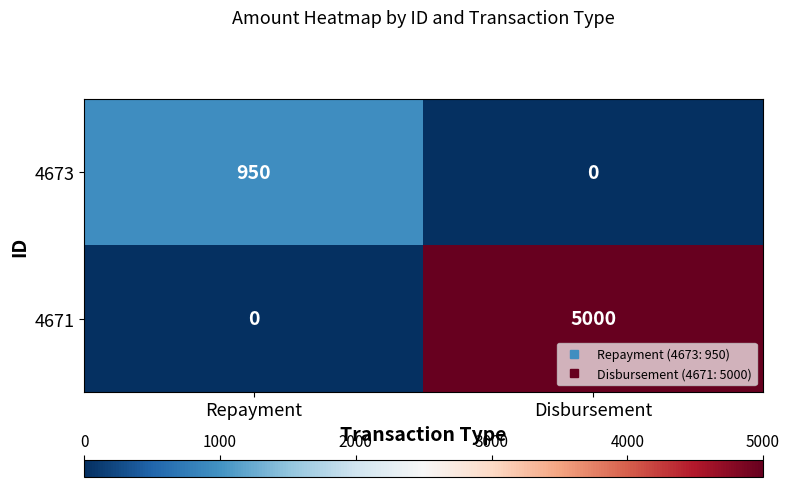

At which category is the sum across all series the highest?

Disbursement